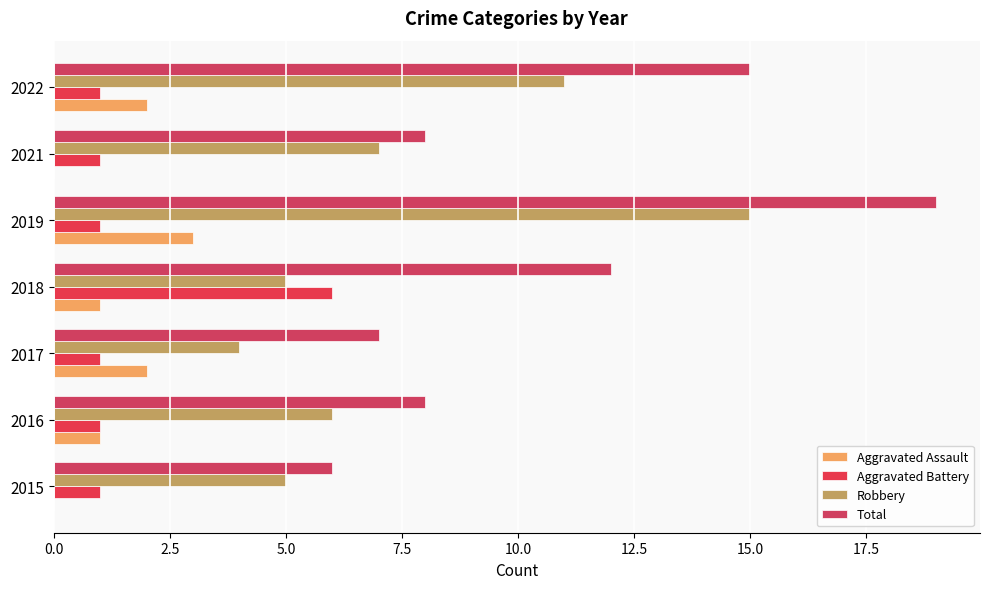

Count the number of categories in the chart.

7